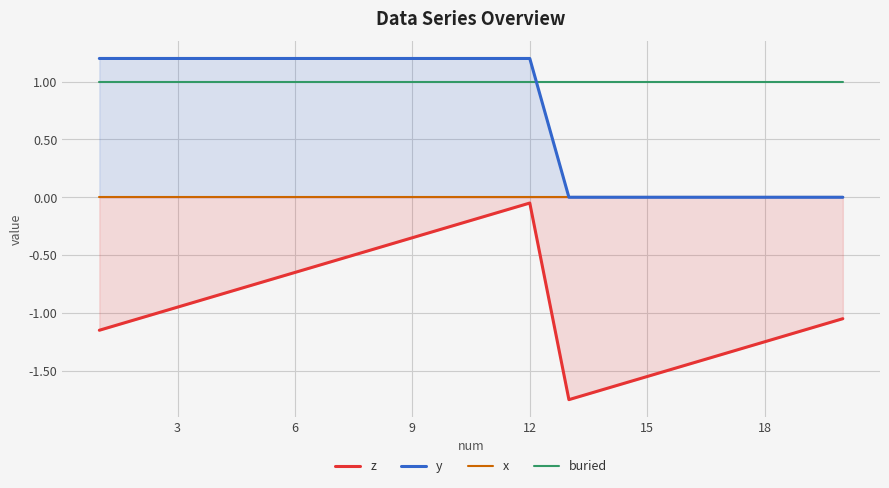

Reading right to left, transcribe all the data shown in this chart.

z: -1.1	-1.1	-1.2	-1.4	-1.4	-1.6	-1.6	-1.8	-0.1	-0.1	-0.2	-0.3	-0.5	-0.6	-0.7	-0.8	-0.8	-0.9	-1.1	-1.1
y: 0.0	0.0	0.0	0.0	0.0	0.0	0.0	0.0	1.2	1.2	1.2	1.2	1.2	1.2	1.2	1.2	1.2	1.2	1.2	1.2
x: 0.0	0.0	0.0	0.0	0.0	0.0	0.0	0.0	0.0	0.0	0.0	0.0	0.0	0.0	0.0	0.0	0.0	0.0	0.0	0.0
buried: 1.0	1.0	1.0	1.0	1.0	1.0	1.0	1.0	1.0	1.0	1.0	1.0	1.0	1.0	1.0	1.0	1.0	1.0	1.0	1.0